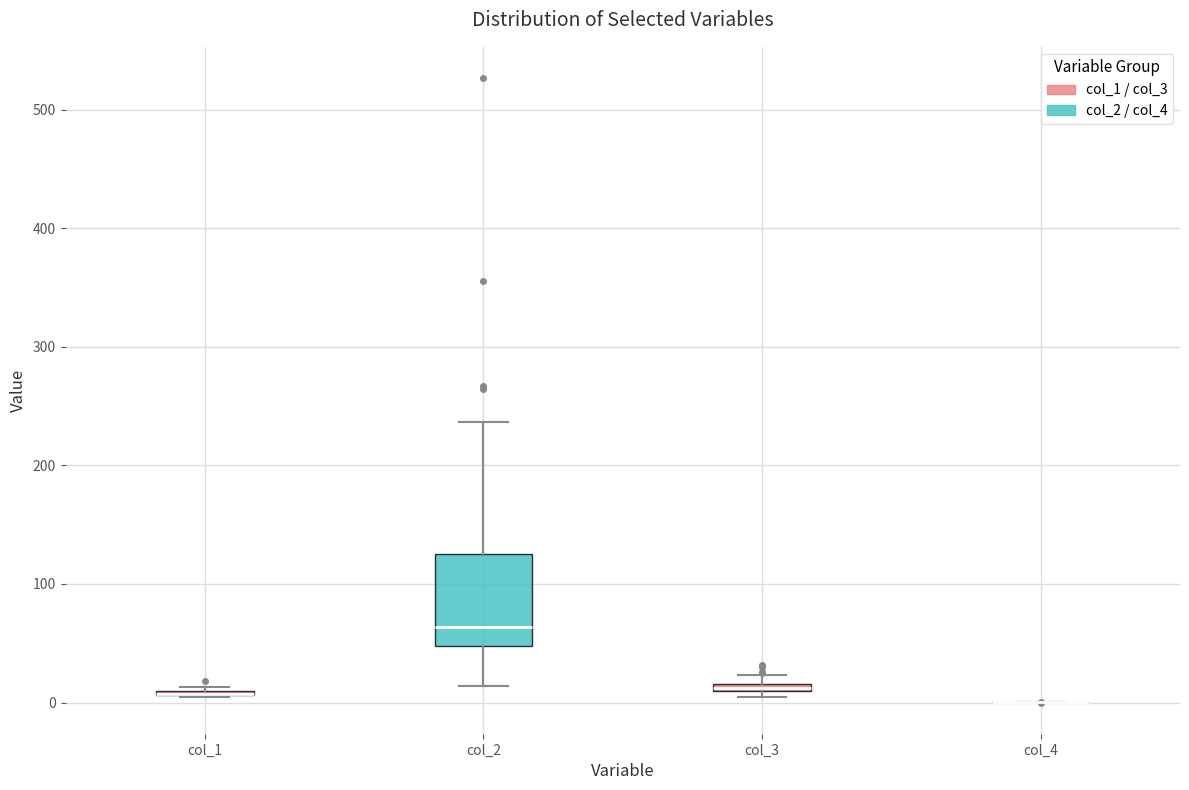

Which box is the tallest, from its lower edge to its upper edge?

col_2